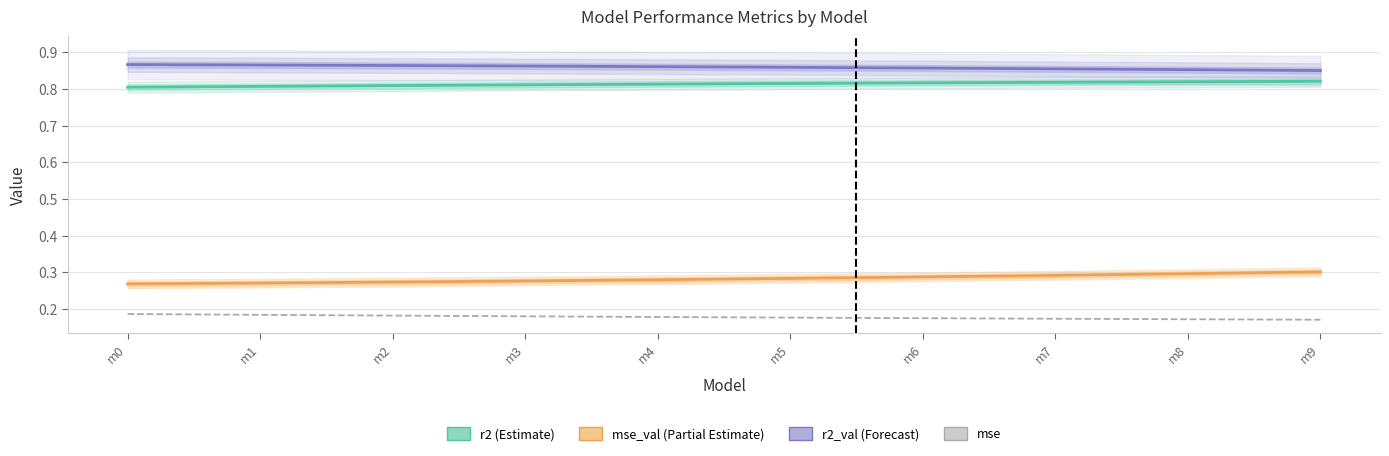

Reading left to right, transcribe all the data shown in this chart.

r2 (Estimate): 0.8	0.8	0.8	0.8	0.8	0.8	0.8	0.8	0.8	0.8
mse_val (Partial Estimate): 0.3	0.3	0.3	0.3	0.3	0.3	0.3	0.3	0.3	0.3
r2_val (Forecast): 0.9	0.9	0.9	0.9	0.9	0.9	0.9	0.9	0.9	0.8
mse: 0.2	0.2	0.2	0.2	0.2	0.2	0.2	0.2	0.2	0.2